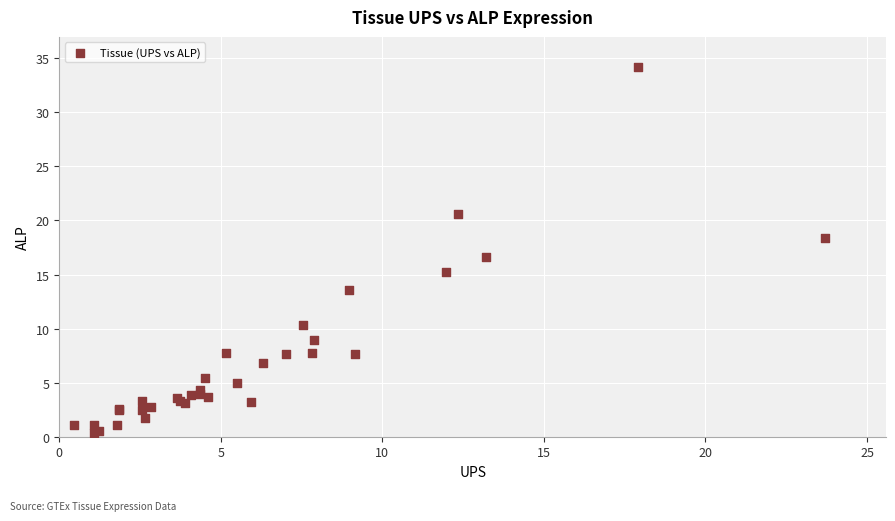

What Y value in the scatter plot is closest to 17?

16.6